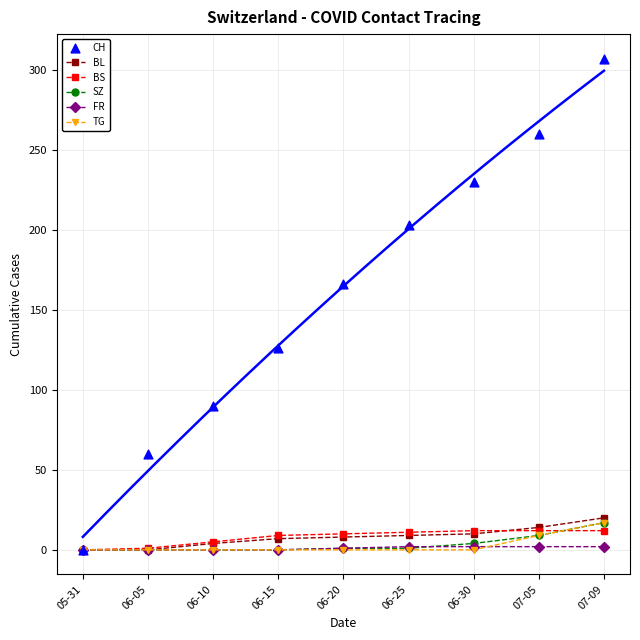

What are all the series names shown in the legend?

BL, BS, SZ, FR, TG, CH